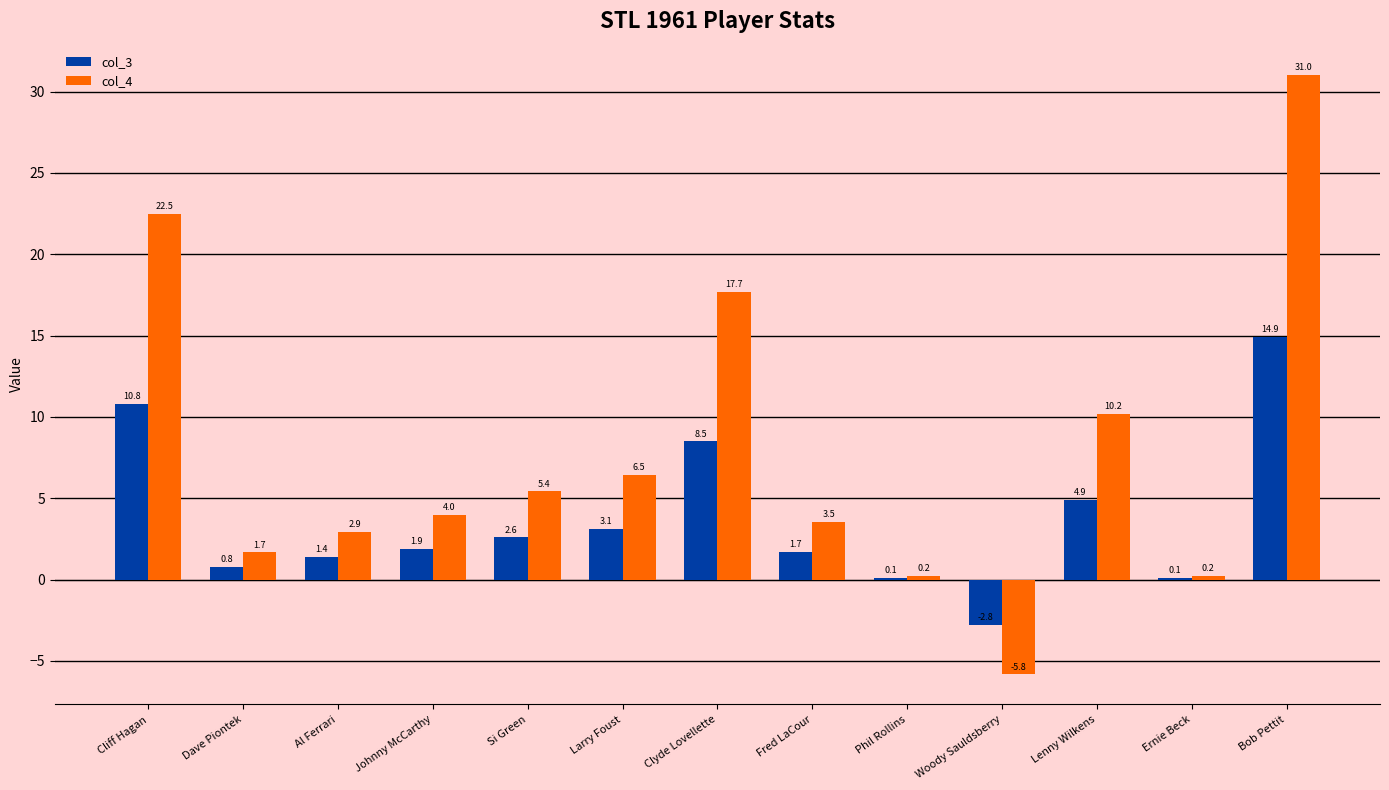

What is the highest value of the col_3 series?

14.9